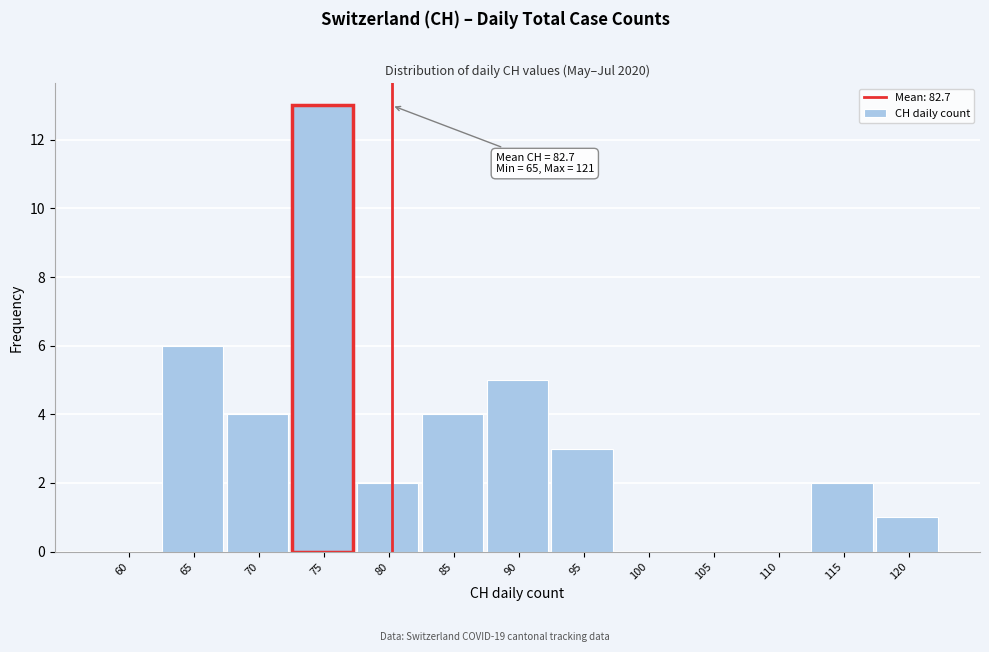

Reading left to right, list all the values displayed in this chart.

60=0	65=6	70=4	75=13	80=2	85=4	90=5	95=3	100=0	105=0	110=0	115=2	120=1